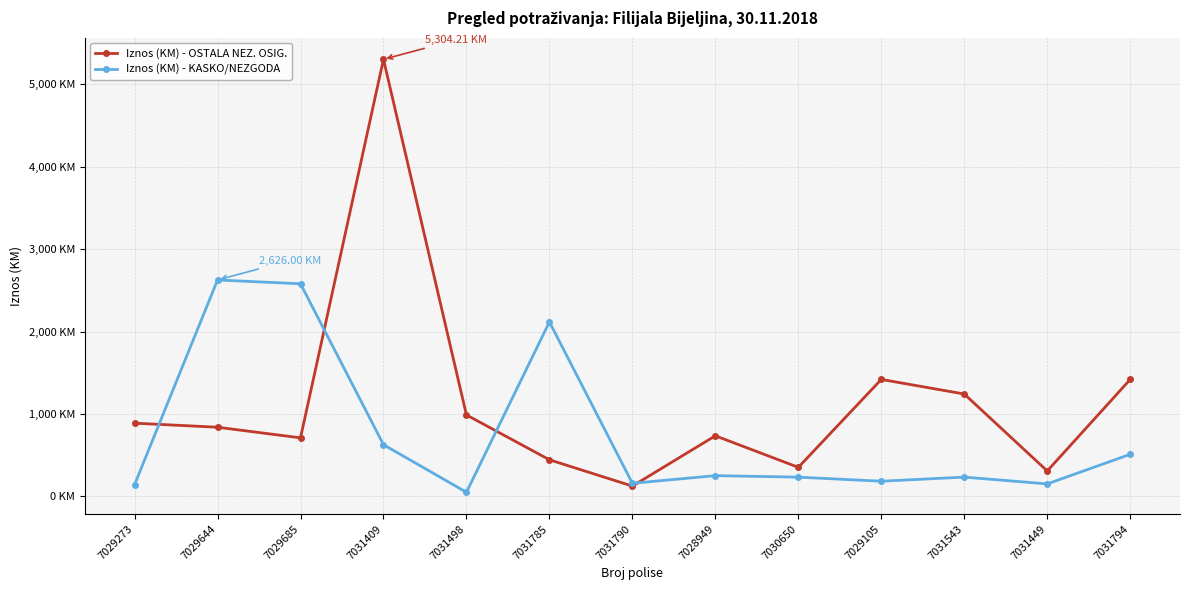

The value of Iznos (KM) - OSTALA NEZ. OSIG. at 7031409 is 5304.2. True or false?

True